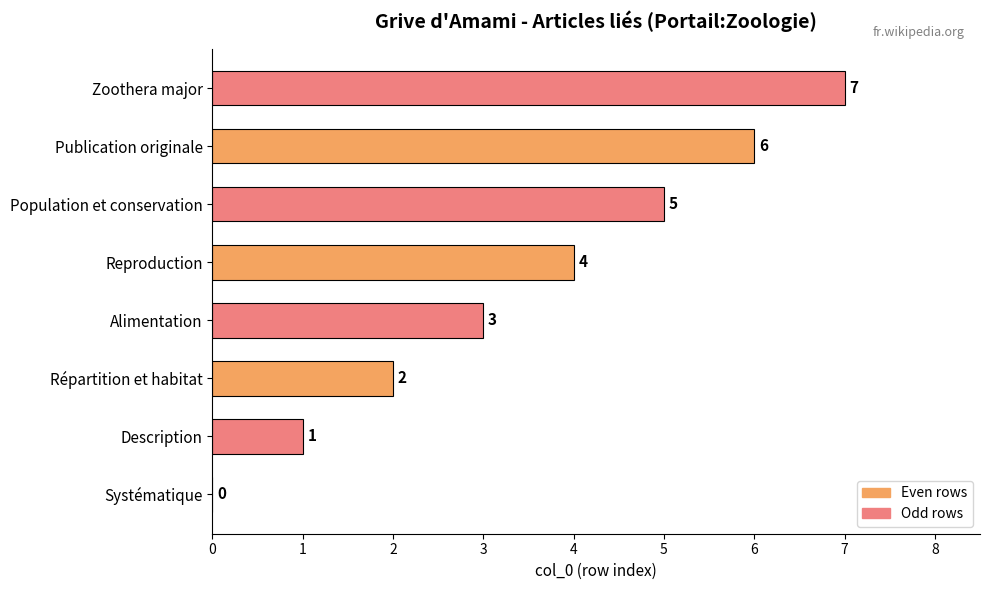

What value does the data have at Alimentation?

3